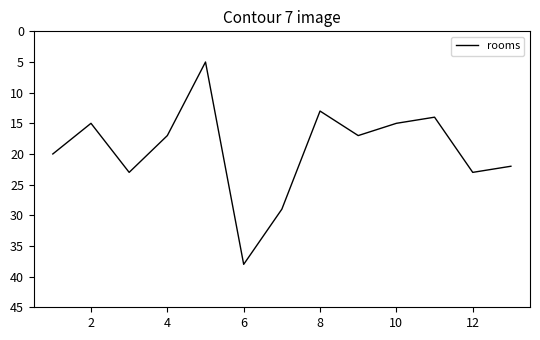

What is the difference between the maximum and second lowest values?

25